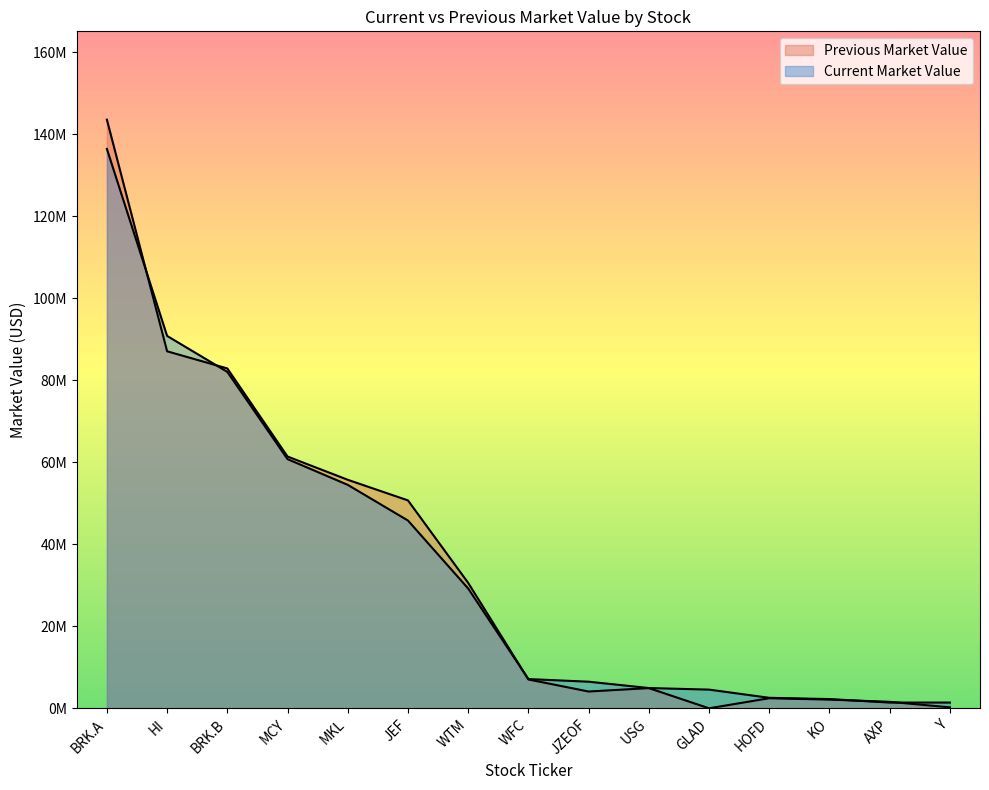

True or false: Current Market Value has more than 1 points higher than both neighbors.

False